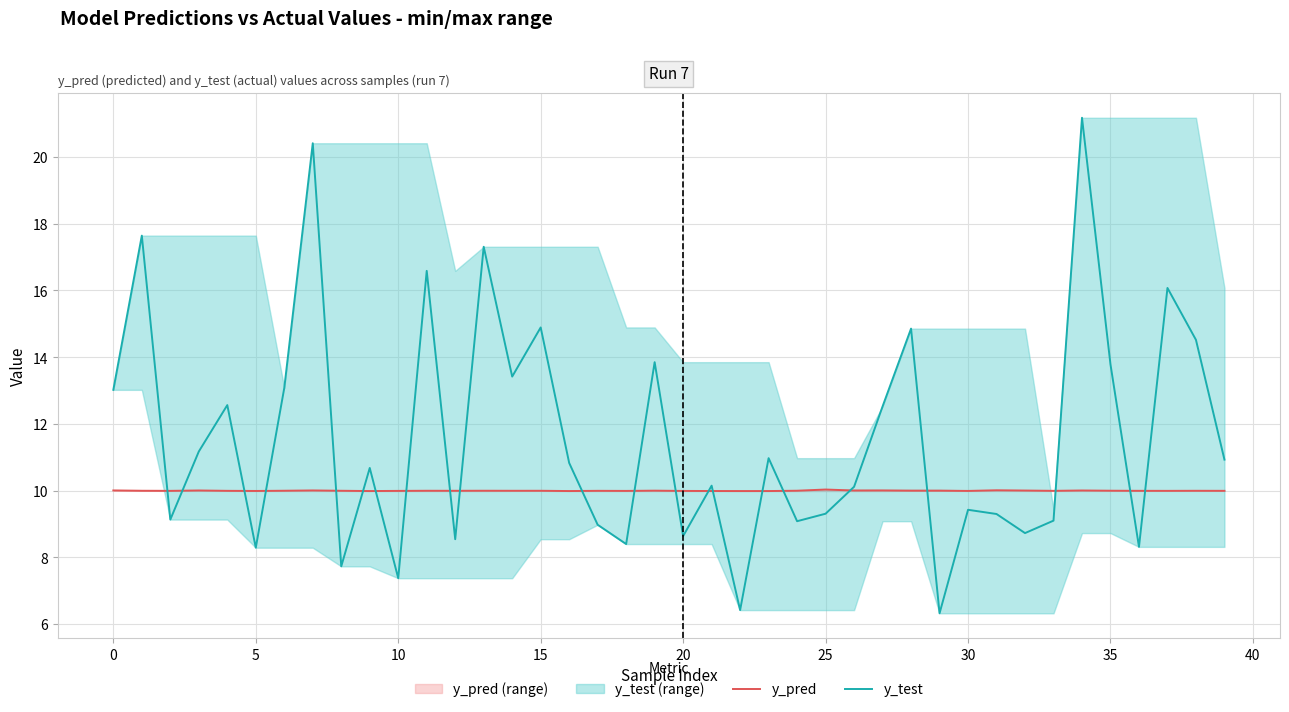

What is the lowest value of the y_pred series?

10.0